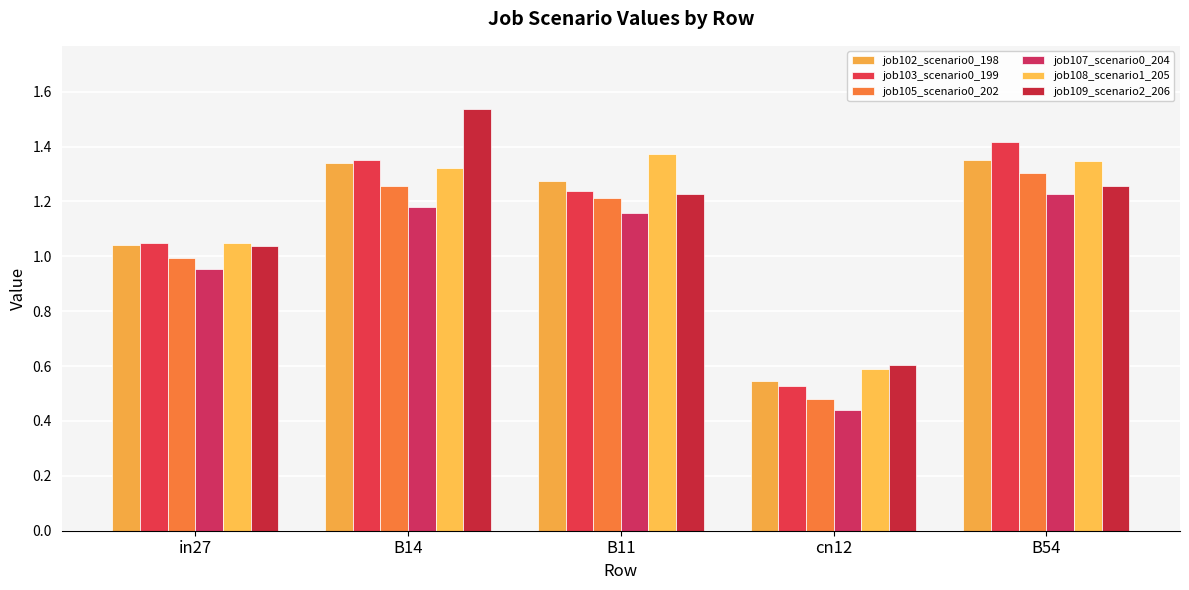

How many series are shown in this chart?

6